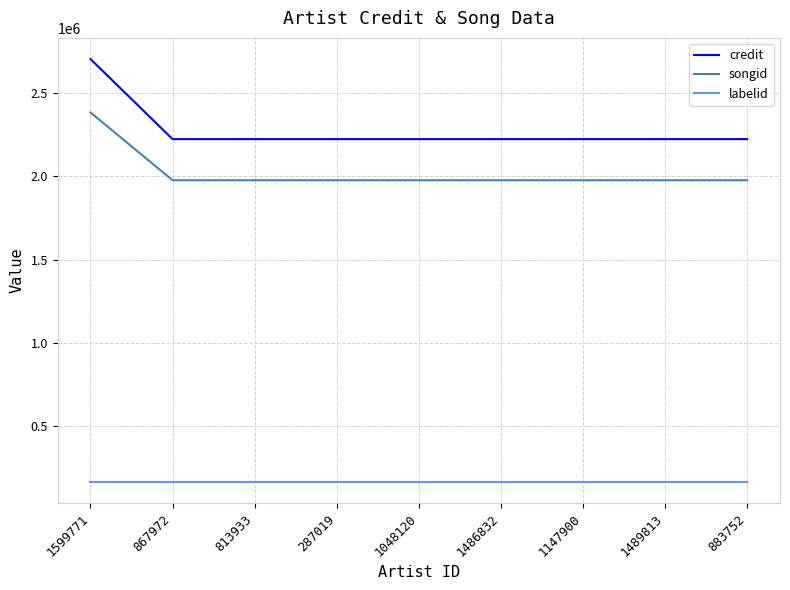

What is the greatest value displayed?

2703085